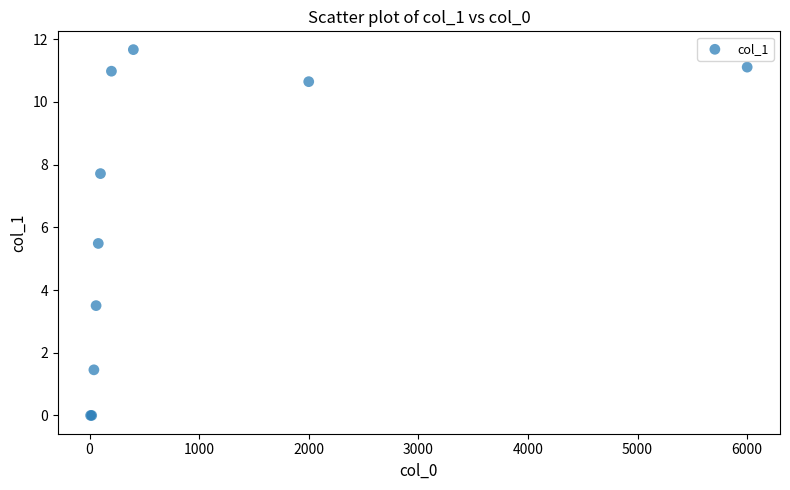

What Y value in the scatter plot is closest to 5?

5.5